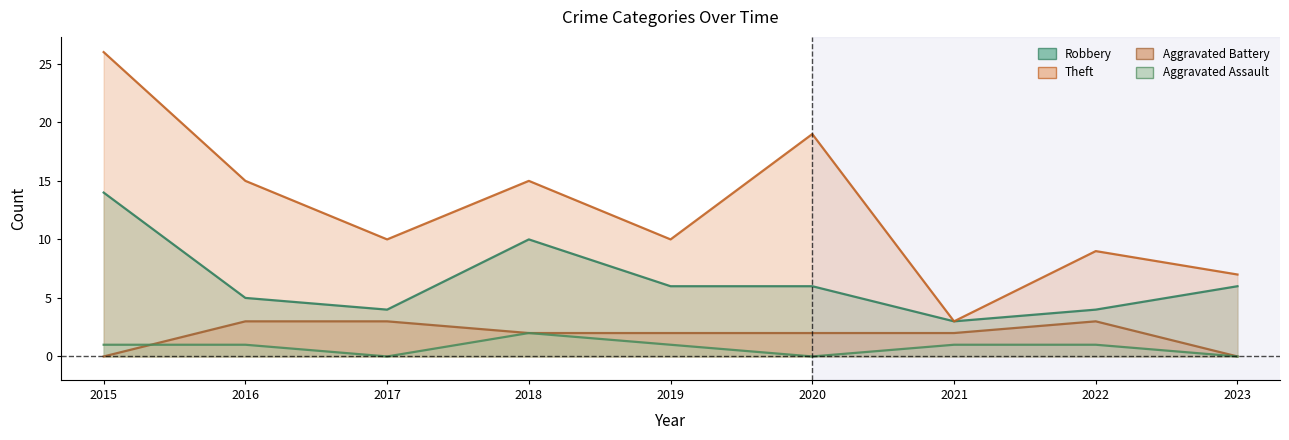

What is the sum of all Robbery values?

58